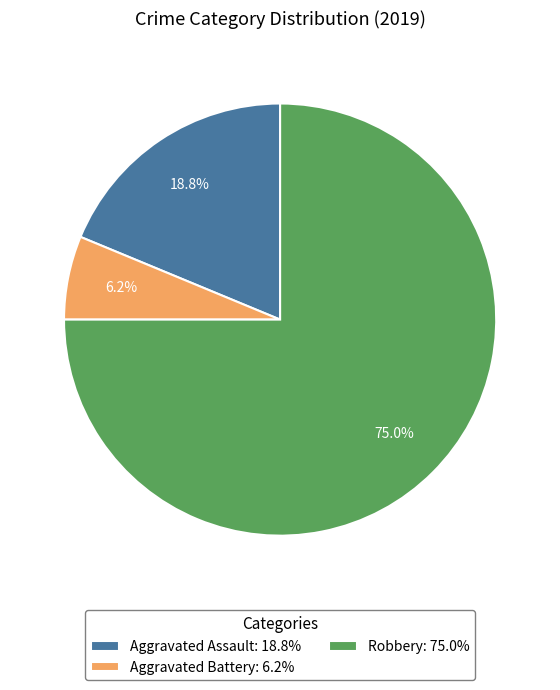

Does Robbery represent more than half of the total?

Yes